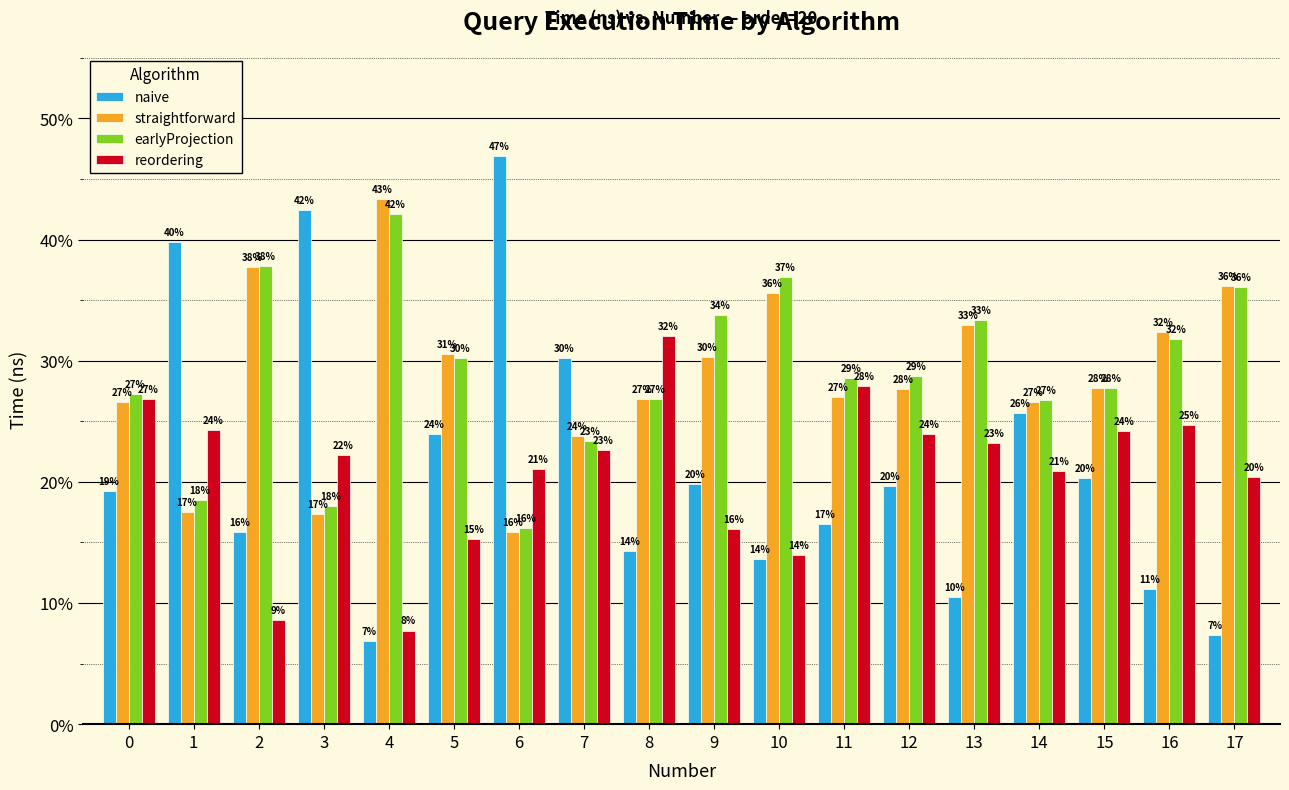

Which series has the largest range (max minus min)?

naive